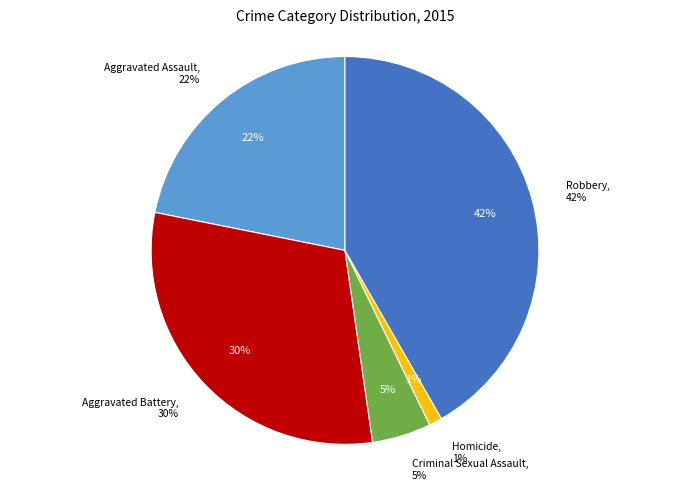

To the nearest percent, what portion does Criminal Sexual Assault represent?

5%